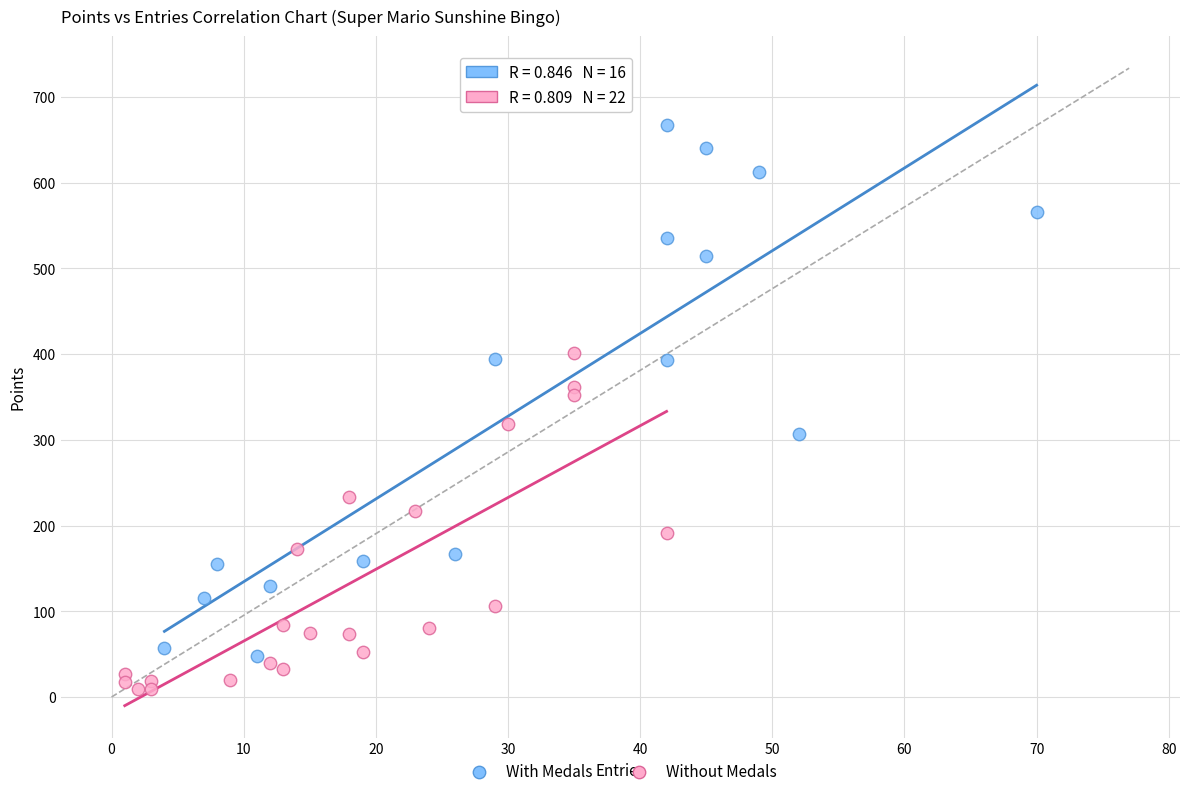

Which series has the widest spread of Y values?

With Medals